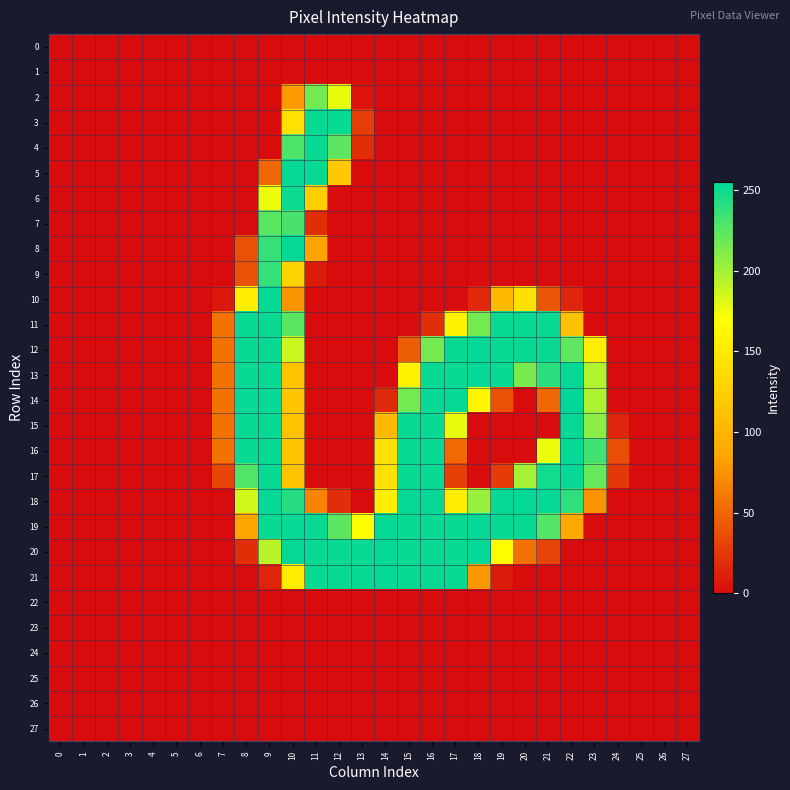

Which series has the largest range (max minus min)?

14